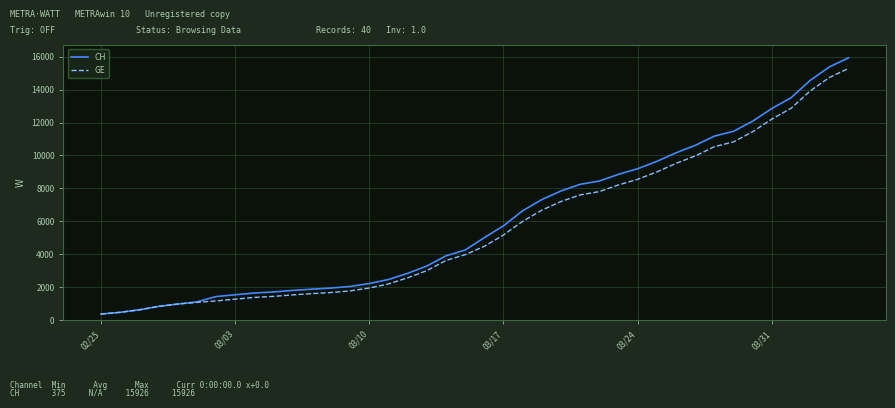

What is the average value of the GE series?

5641